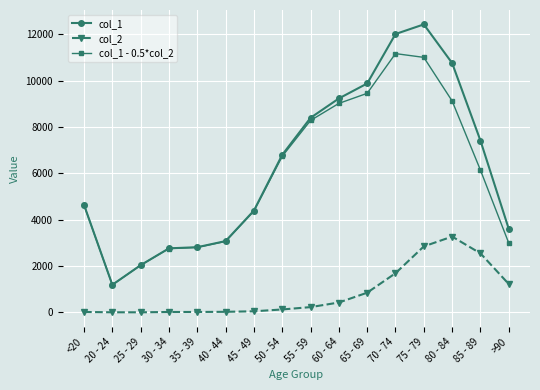

Which category has the highest value in the col_2 series?

80 - 84